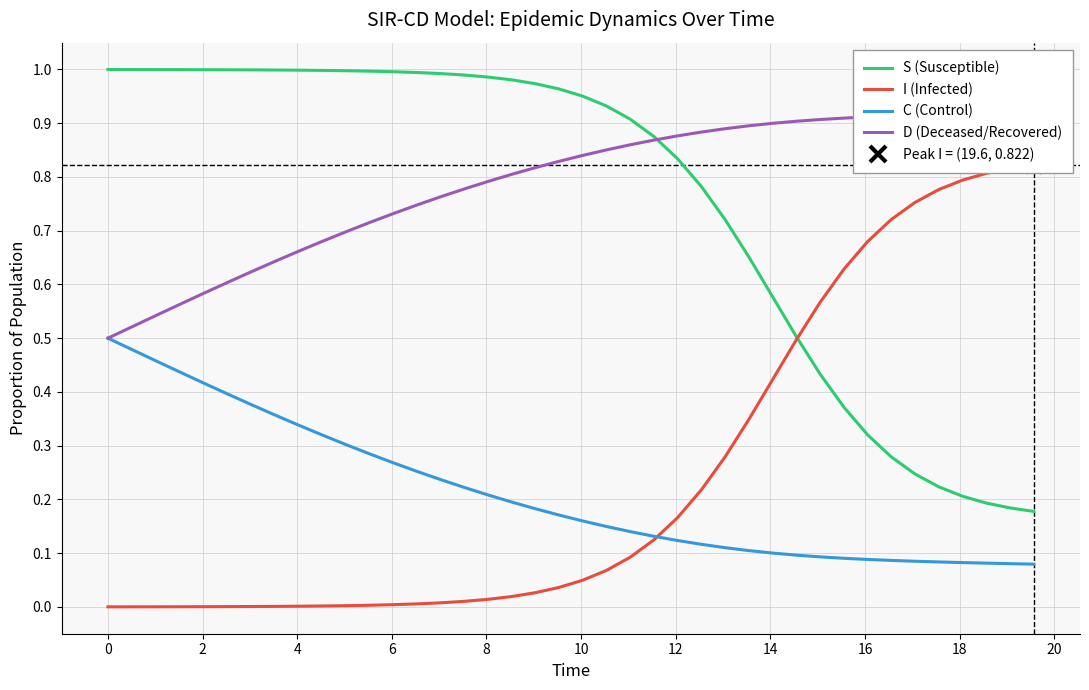

True or false: S (Susceptible) and C (Control) intersect in this chart.

False